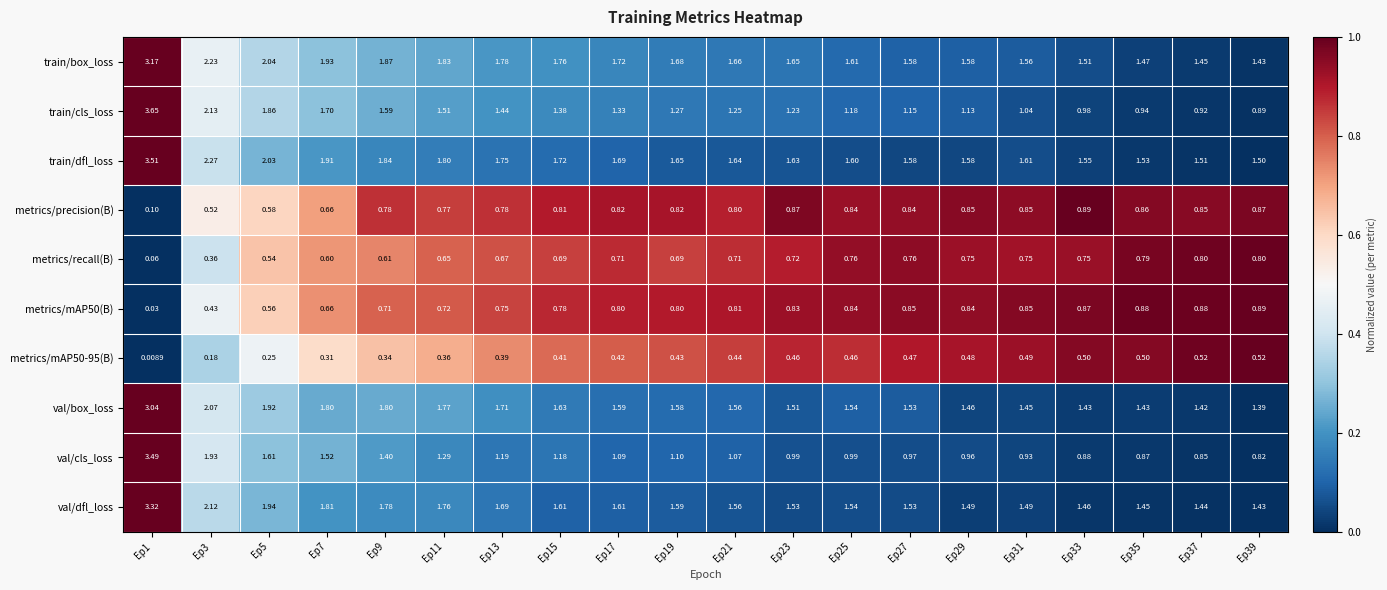

Between Ep5 and Ep37, which series saw the biggest shift?

train/cls_loss